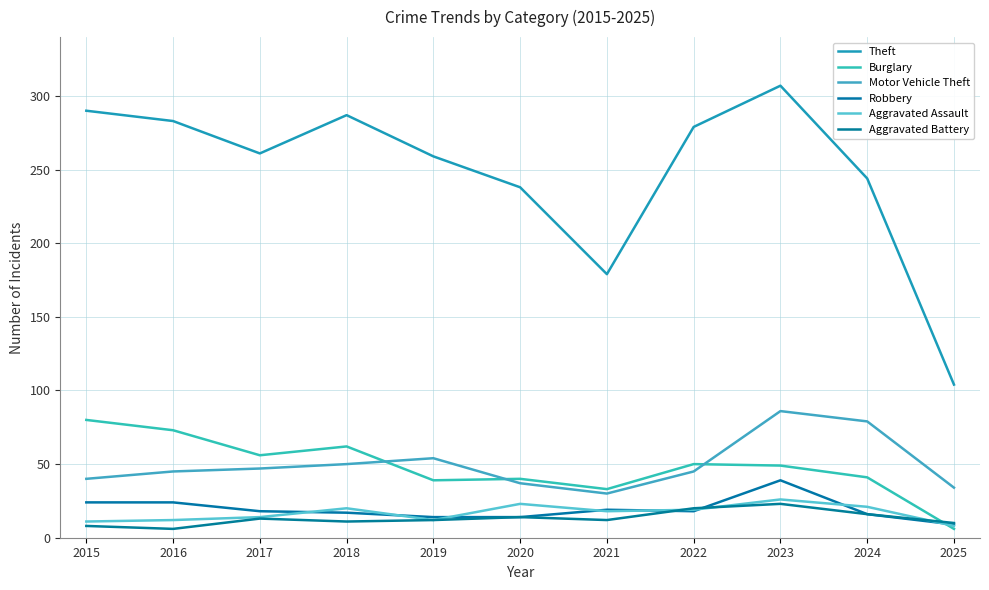

What is the value of the Burglary point at the 6th from the left?

40